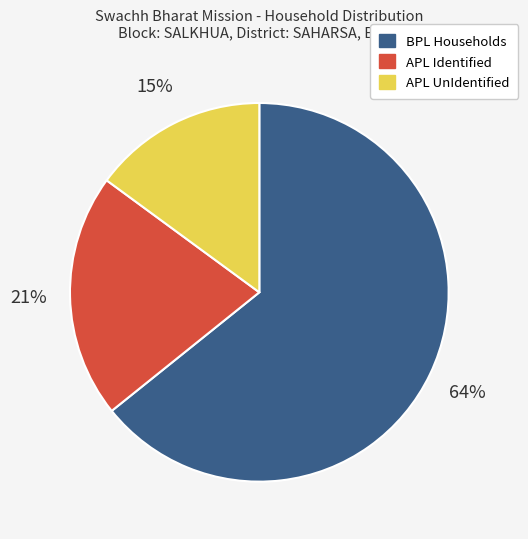

Count the number of slices in the pie.

3